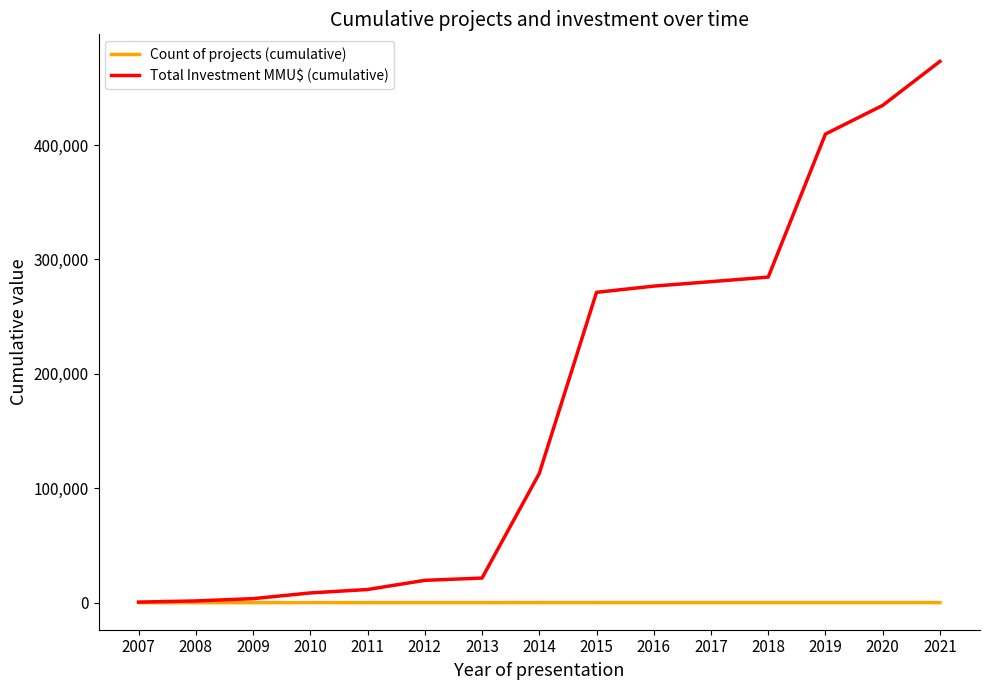

Rank the series by their maximum value, from highest to lowest.

Total Investment MMU$ (cumulative), Count of projects (cumulative)